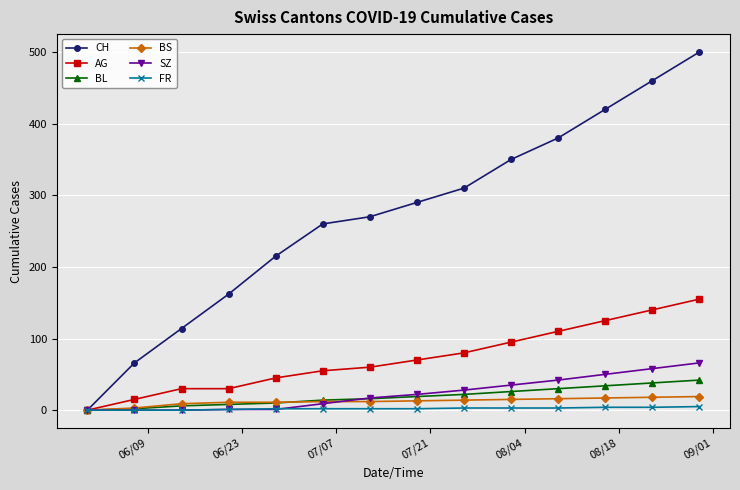

List the series in order of their peak value, lowest first.

FR, BS, BL, SZ, AG, CH